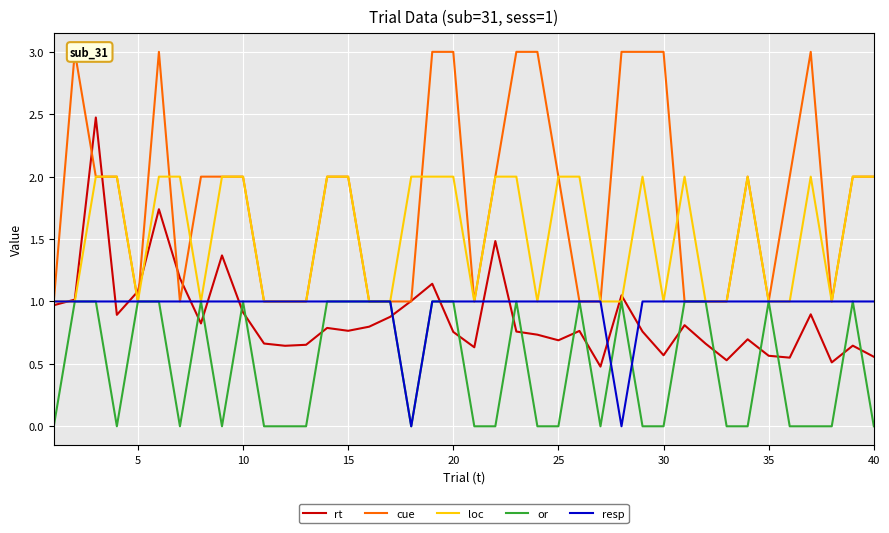

At how many categories does at least one series exceed 0?

40